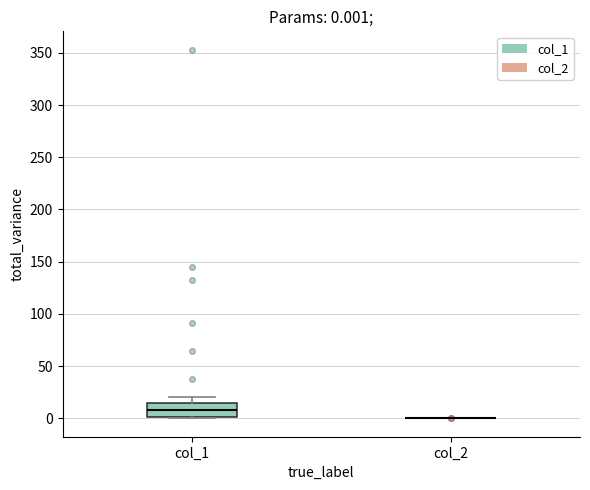

Comparing the boxes themselves (not the whiskers), which one is the tallest?

col_1